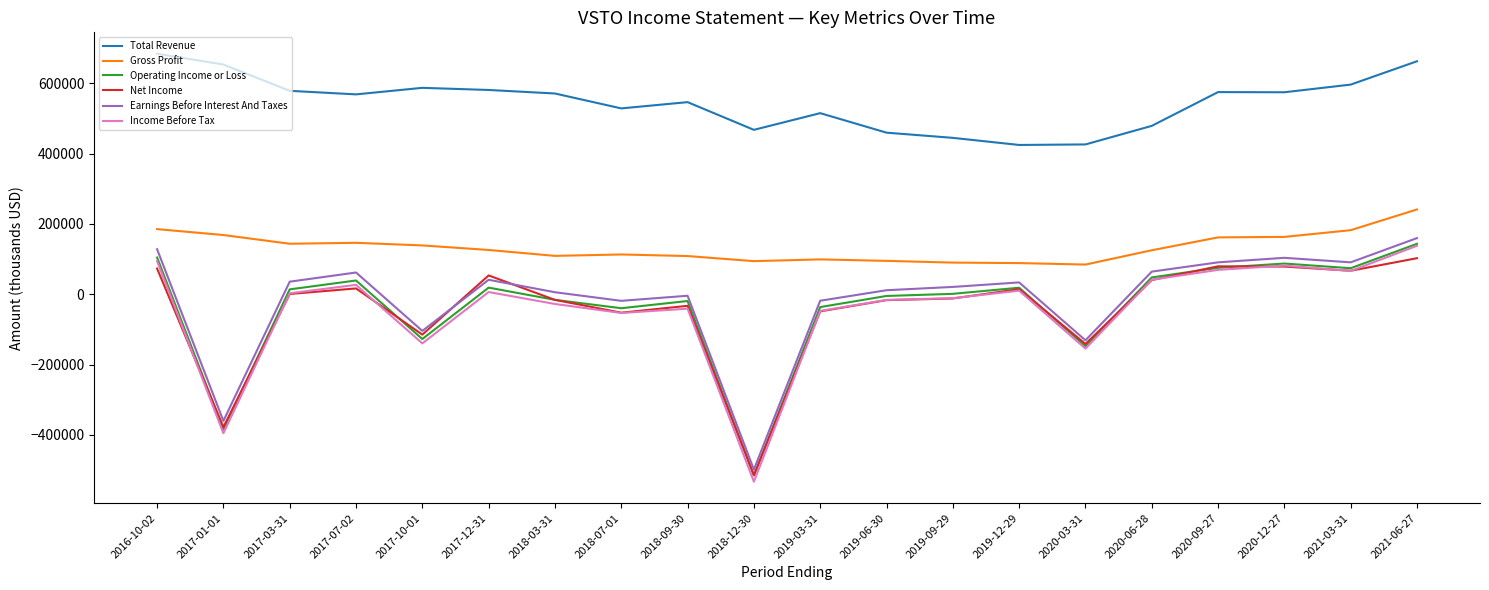

What is the maximum value for Operating Income or Loss?

143600